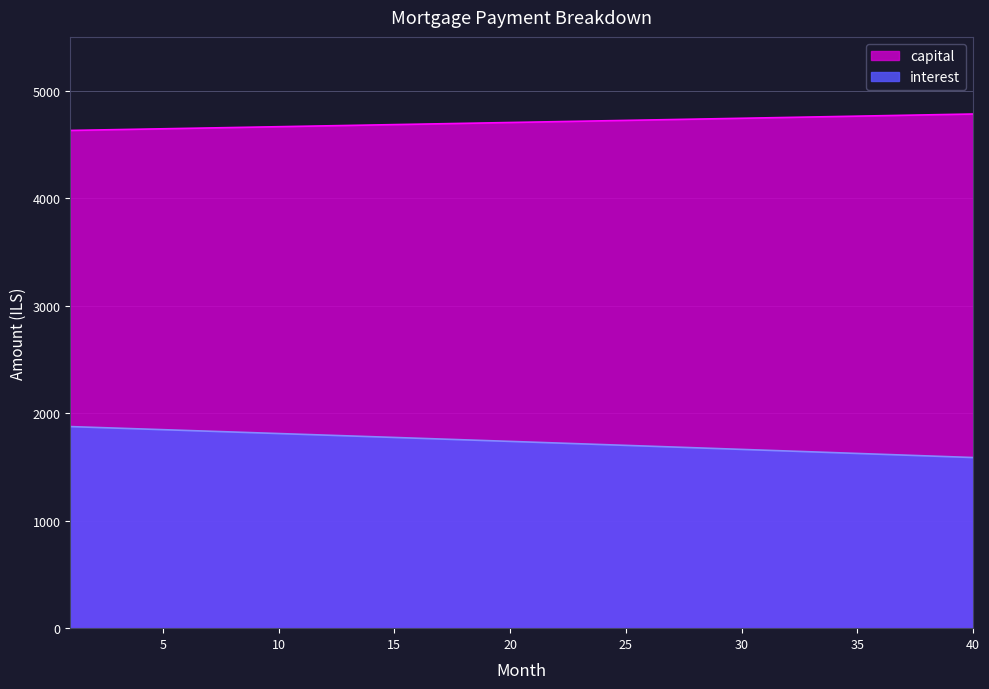

Reading left to right, extract all data points from this chart.

capital: 1=4633.5	2=4637.4	3=4641.2	4=4645.1	5=4648.9	6=4652.8	7=4656.7	8=4660.6	9=4664.5	10=4668.4	11=4672.2	12=4676.1	13=4680.0	14=4683.9	15=4687.8	16=4691.8	17=4695.7	18=4699.6	19=4703.5	20=4707.4	21=4711.3	22=4715.2	23=4719.2	24=4723.1	25=4727.1	26=4731.0	27=4734.9	28=4738.9	29=4742.8	30=4746.8	31=4750.7	32=4754.7	33=4758.7	34=4762.6	35=4766.6	36=4770.6	37=4774.5	38=4778.5	39=4782.5	40=4786.5
interest: 1=1876.6	2=1869.4	3=1862.3	4=1855.1	5=1848.0	6=1840.8	7=1833.6	8=1826.4	9=1819.1	10=1811.9	11=1804.7	12=1797.4	13=1790.1	14=1782.8	15=1775.5	16=1768.2	17=1760.9	18=1753.5	19=1746.2	20=1738.8	21=1731.4	22=1724.0	23=1716.6	24=1709.2	25=1701.7	26=1694.3	27=1686.8	28=1679.3	29=1671.8	30=1664.3	31=1656.8	32=1649.3	33=1641.7	34=1634.2	35=1626.6	36=1619.0	37=1611.4	38=1603.8	39=1596.2	40=1588.5